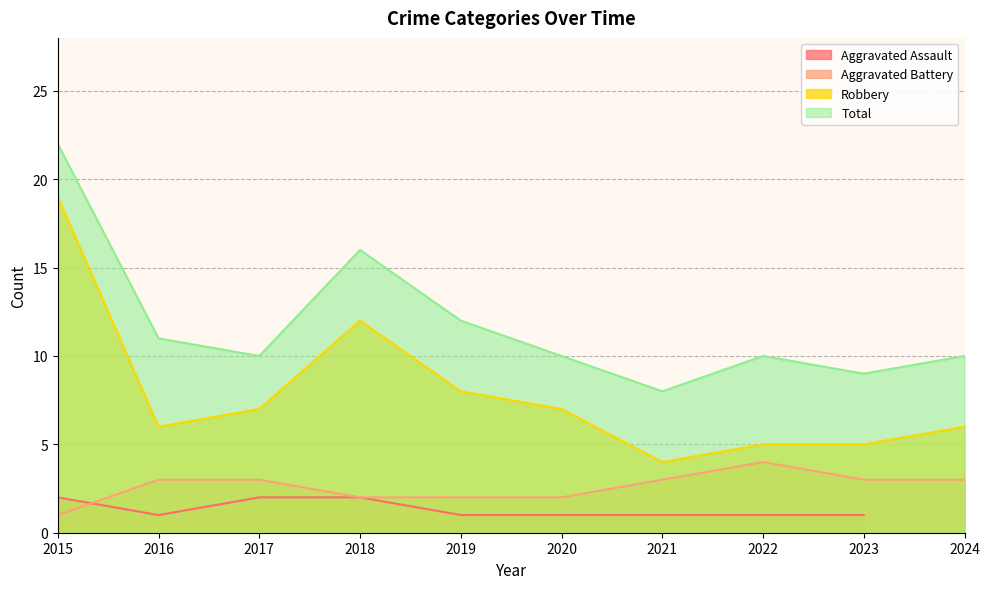

True or false: Robbery has a value of 12 at 2018.

True